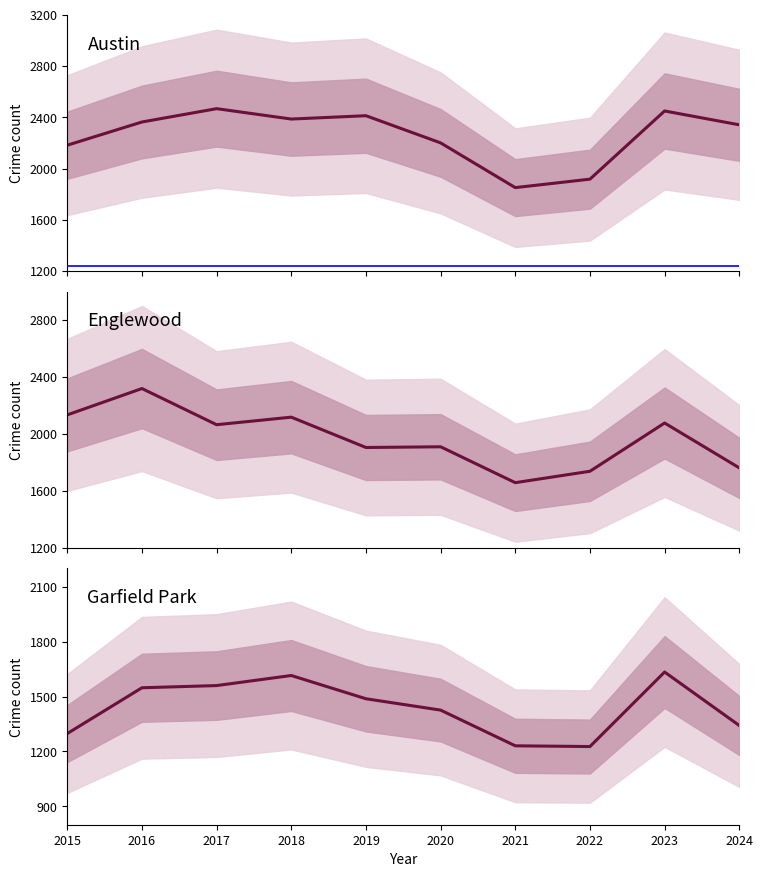

Rank the series by their maximum value, from lowest to highest.

Garfield Park, Englewood, Austin